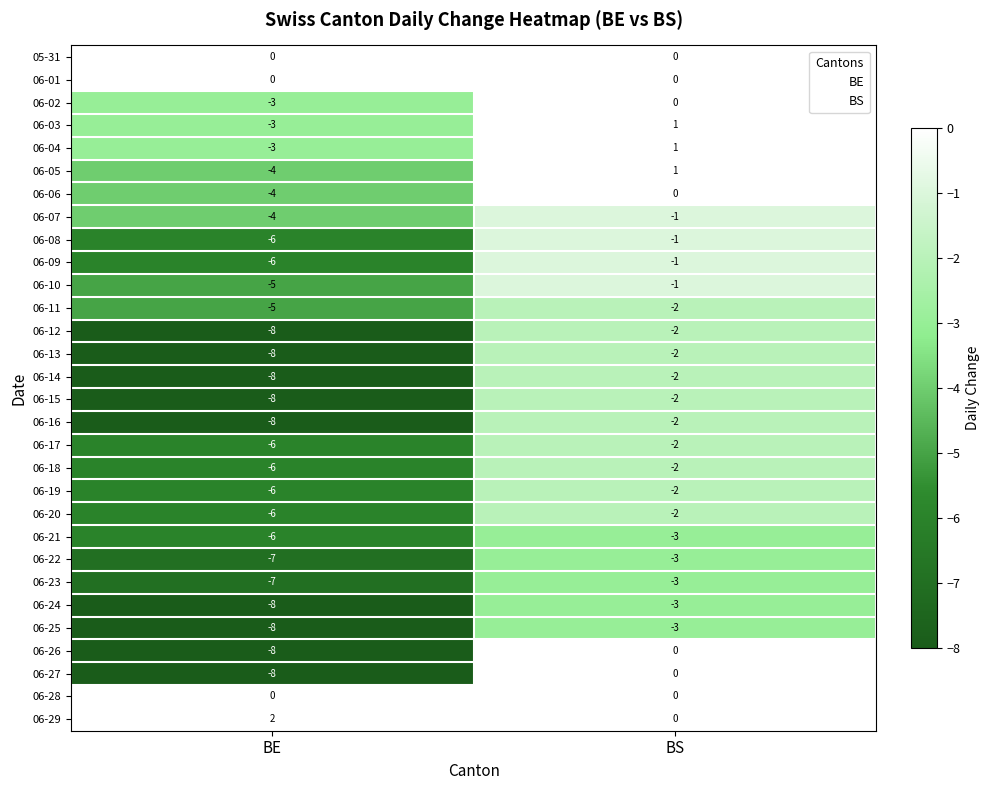

What is the difference between the highest and lowest values at BE?

10